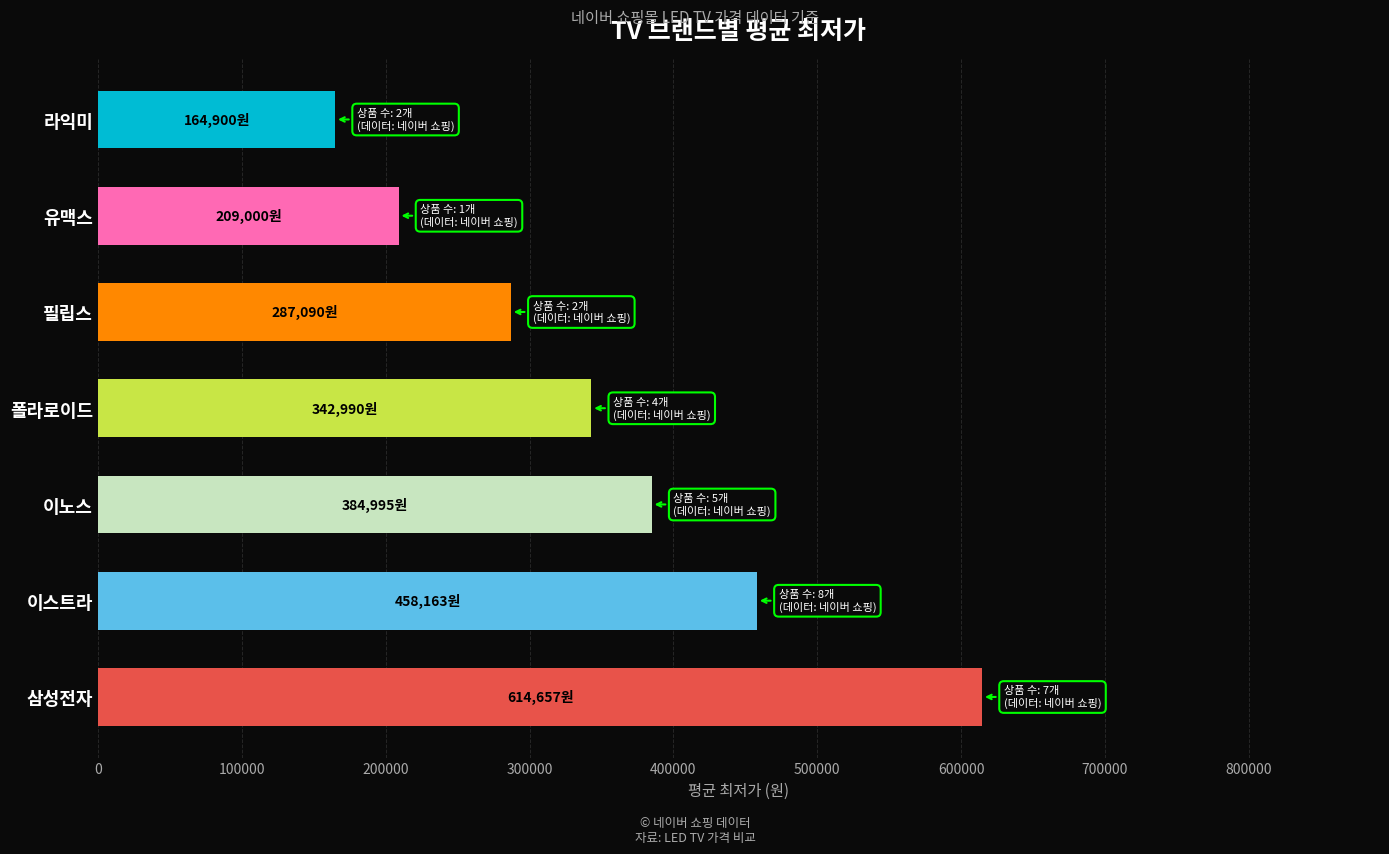

What is the smallest value displayed?

164900